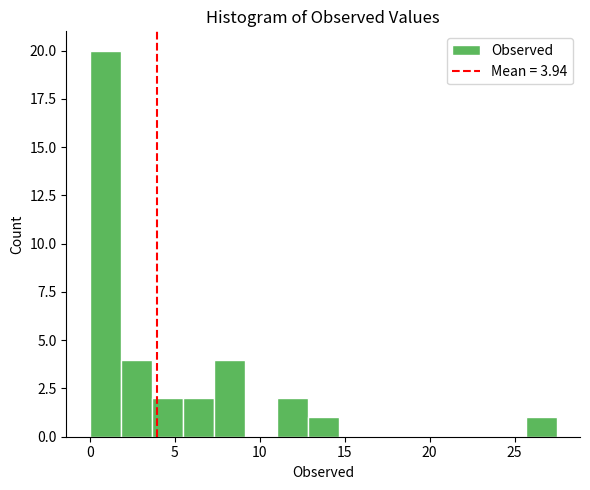

Read against the x-axis, roughly where is the centre of the tallest bar?

1.0